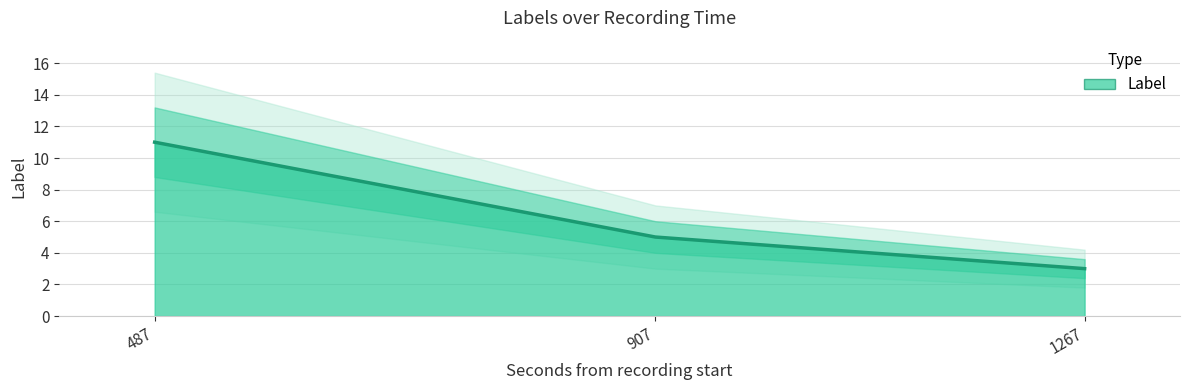

Count the values in the range 3 to 11.

3